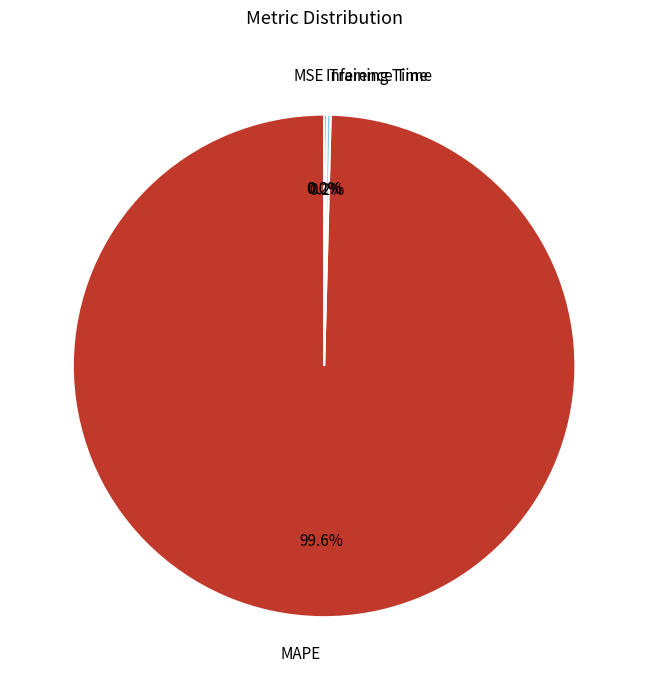

How much of the chart is everything except MAPE?

0.4%